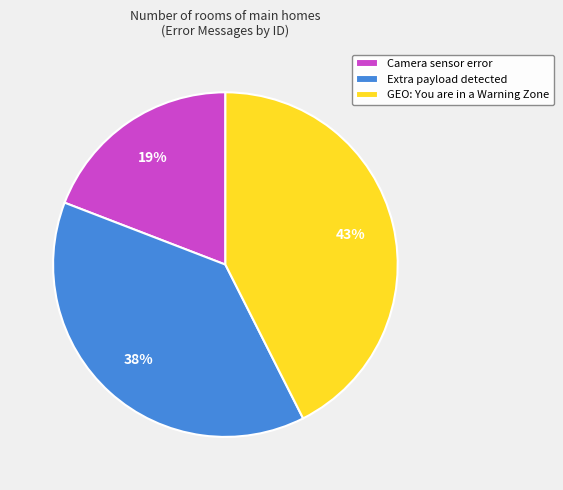

Is it true that Extra payload detected is 53% of the pie?

False